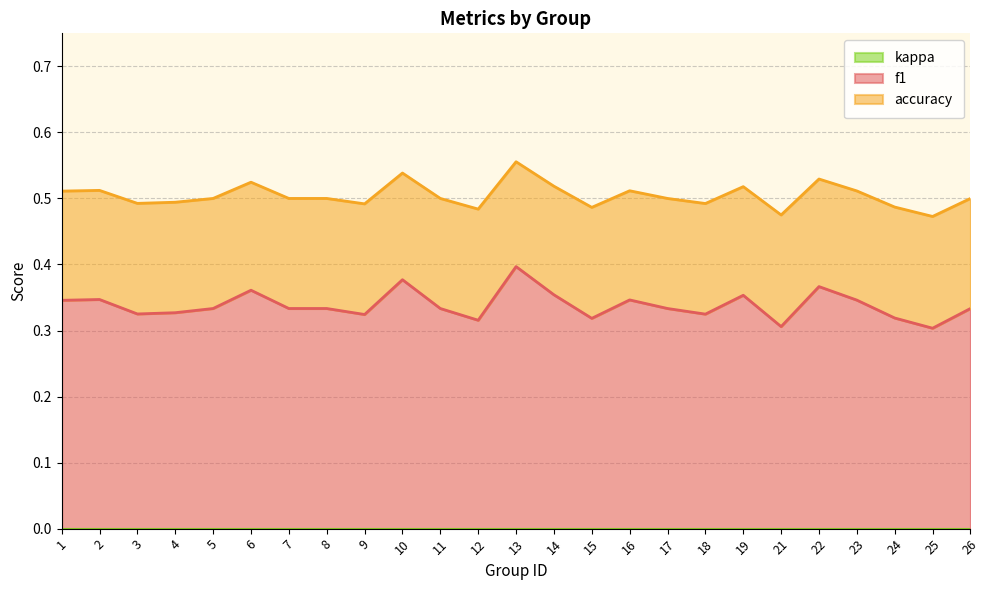

Which has a higher value, 14 or 9?

14